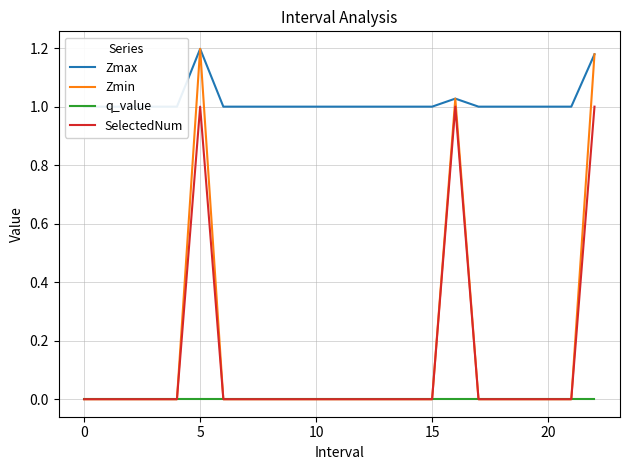

Is the value of Zmax at 10 greater than the value of SelectedNum at 7?

Yes